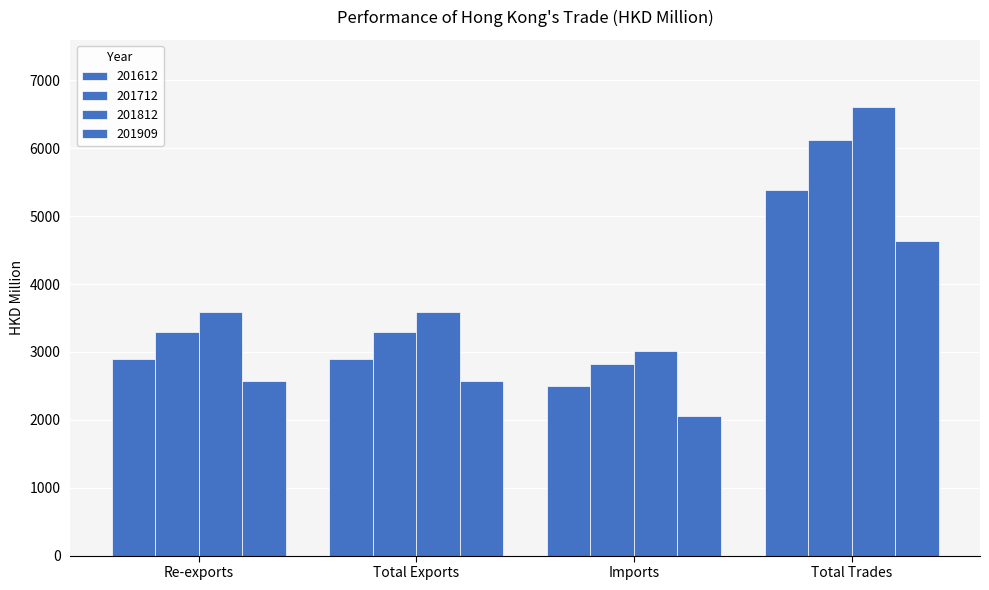

What is the difference between the maximum and minimum values in the 201909 series?

2575.0